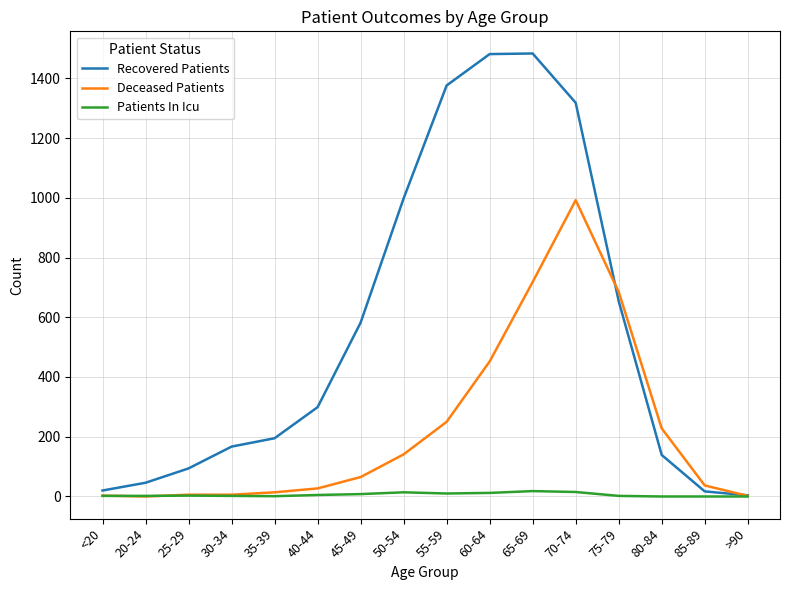

At 45-49, list the series in order from largest to smallest.

Recovered Patients, Deceased Patients, Patients In Icu